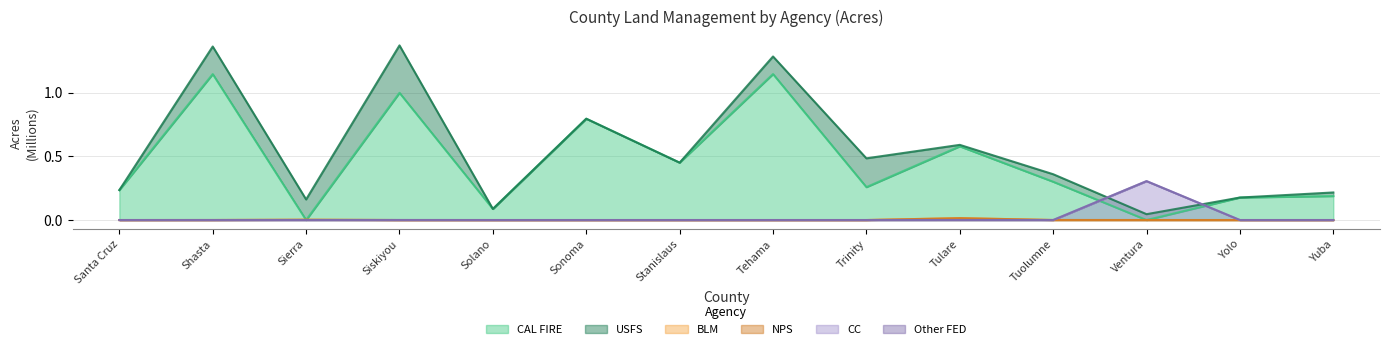

What is the label of the 8th point from the left?

Tehama